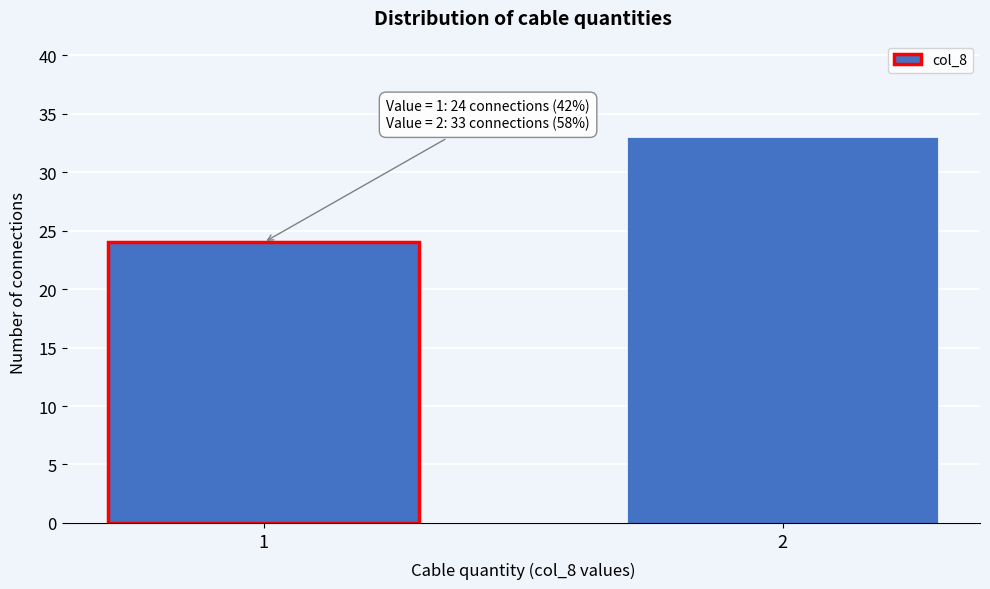

Reading left to right, what are all the values shown in this chart?

24	33